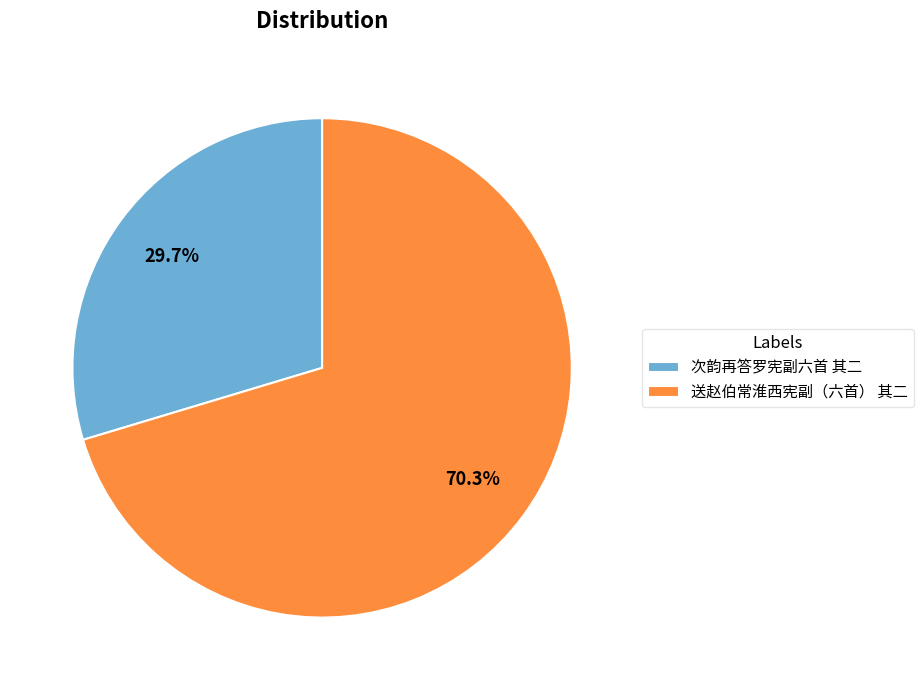

Which category has the smallest portion of the pie?

次韵再答罗宪副六首 其二